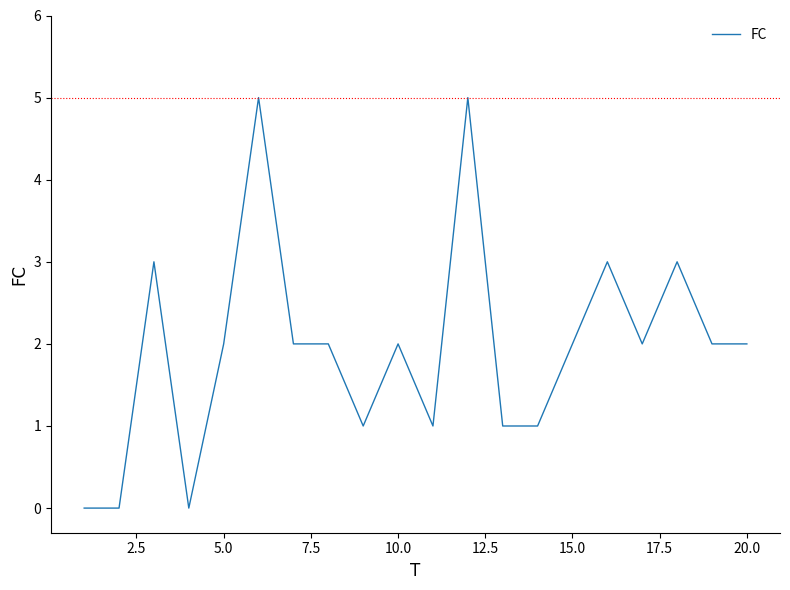

Is this an area chart (filled region under the line)?

No